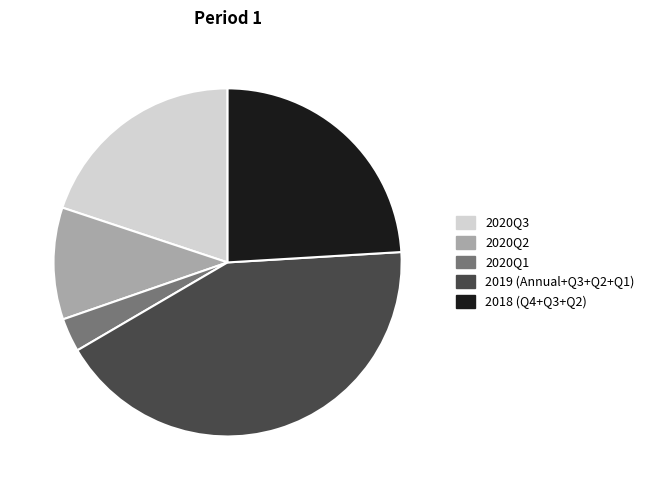

Does any single category account for the majority?

No